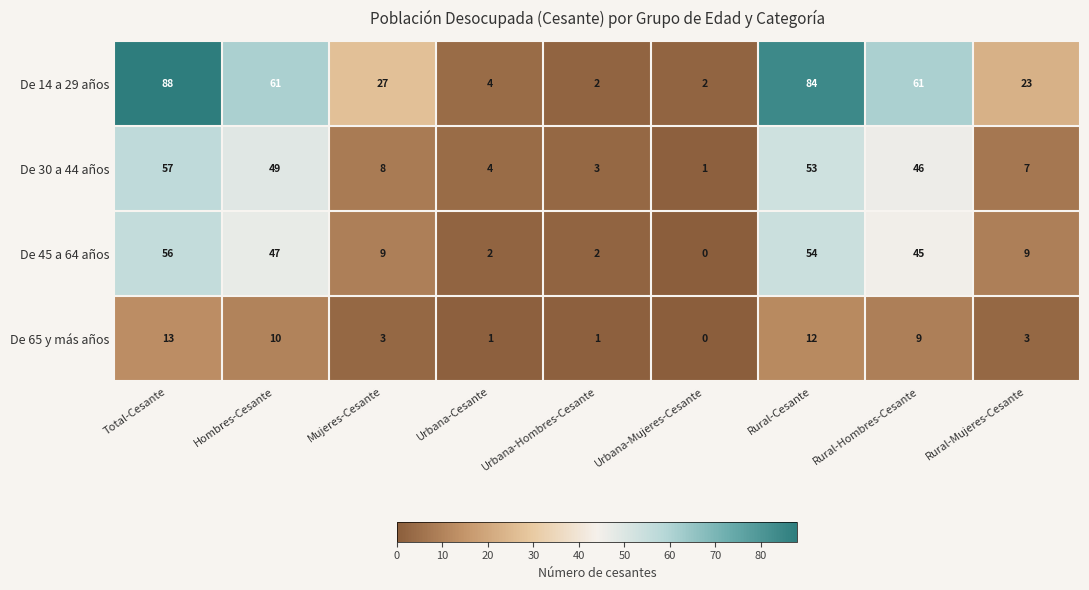

What is the difference between the second highest and second lowest values in the De 65 y más años series?

11